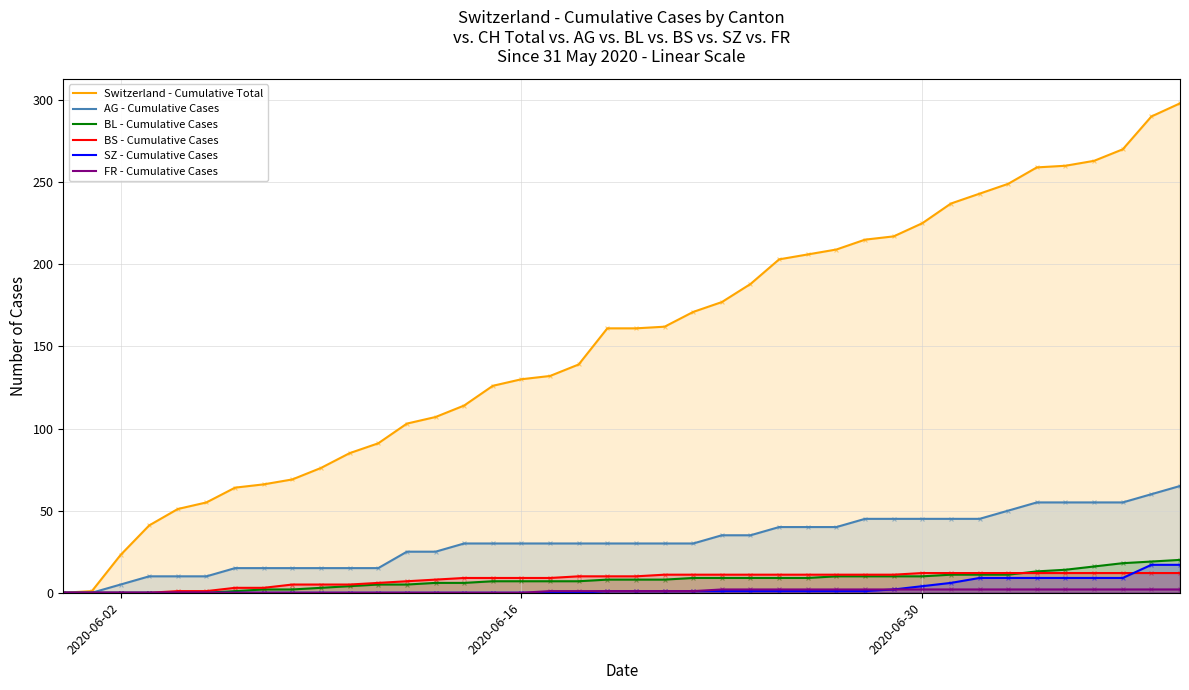

Which series reaches the minimum Y coordinate?

Switzerland - Cumulative Total